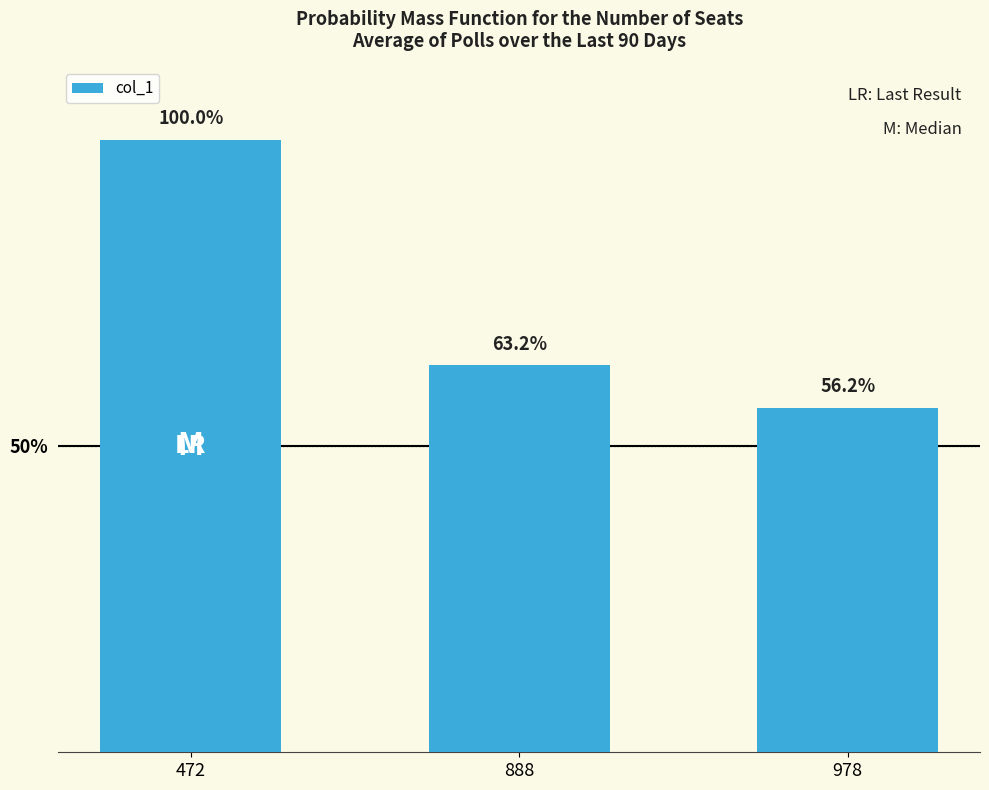

Which category has the highest value across all series?

472